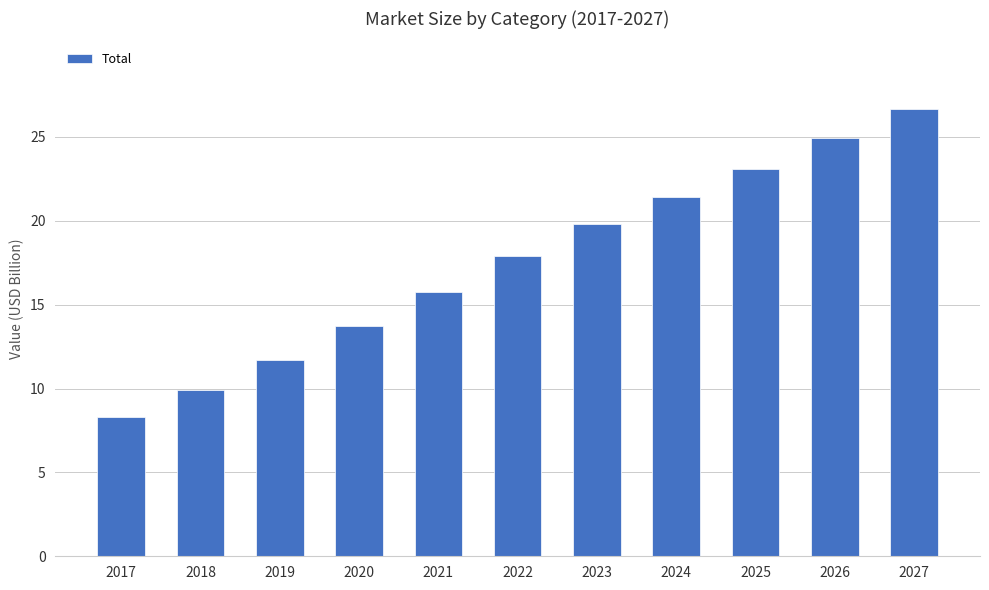

What is the ratio of the value at 2024 to the value at 2025?

0.9